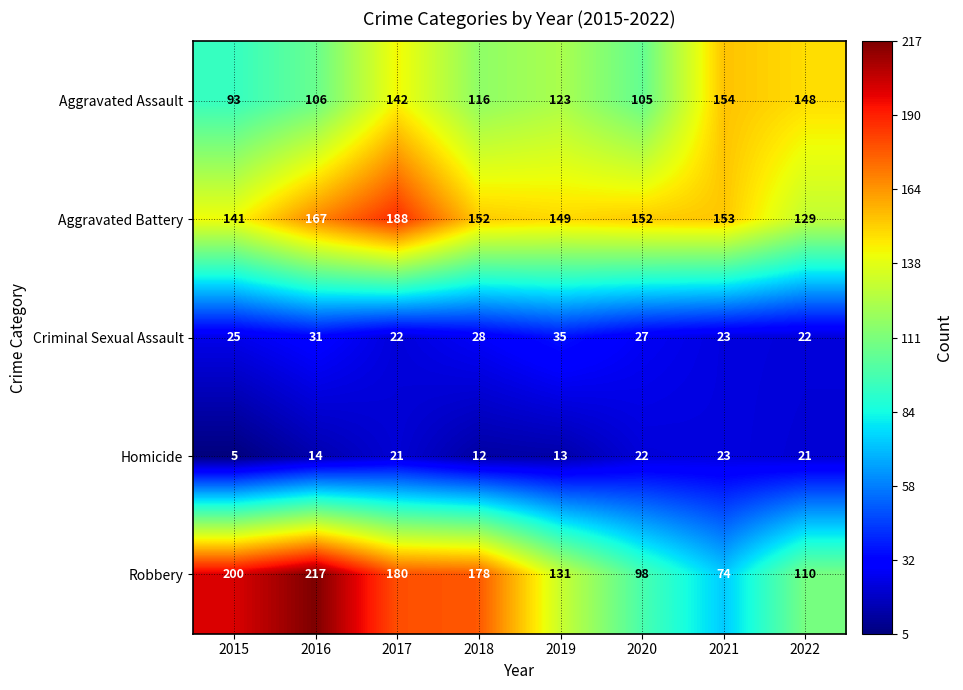

Which series has the widest spread of values?

Robbery